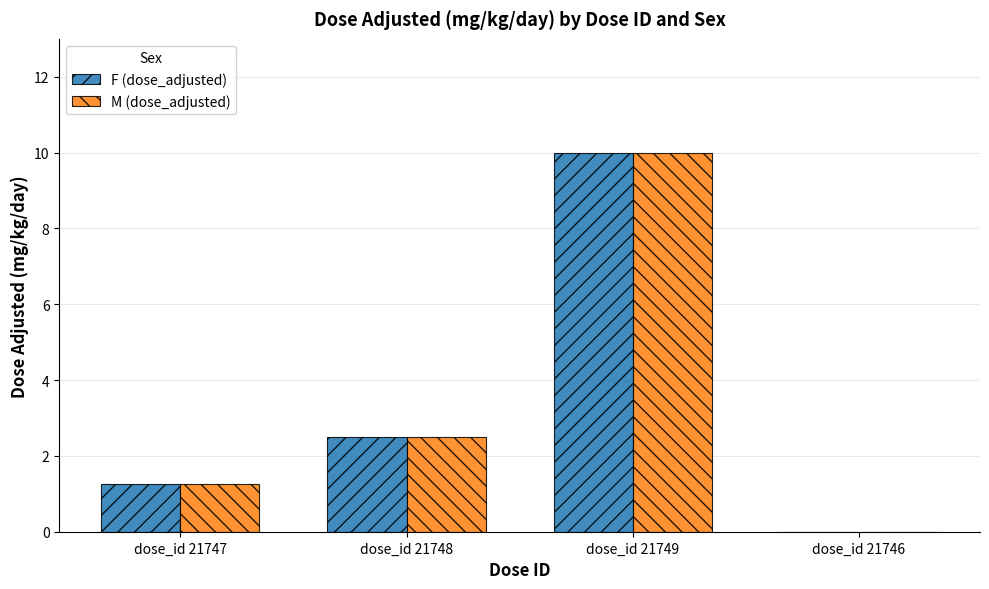

At which category is the sum across all series the highest?

dose_id 21749